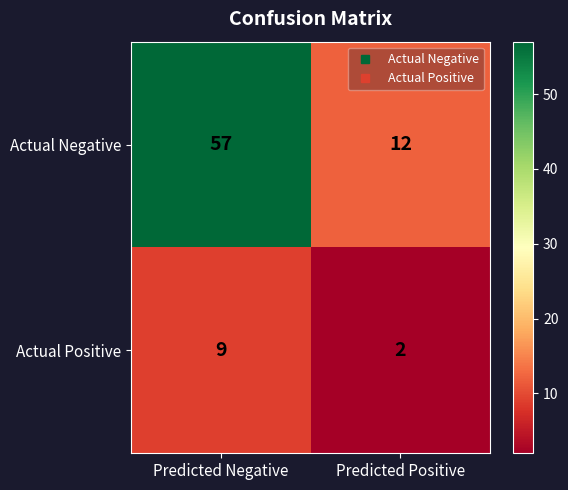

At Predicted Positive, list the series in order from largest to smallest.

Actual Negative, Actual Positive